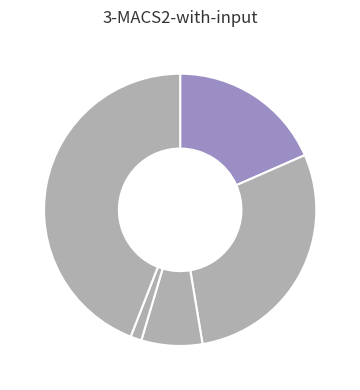

How many slices are in this pie chart?

5